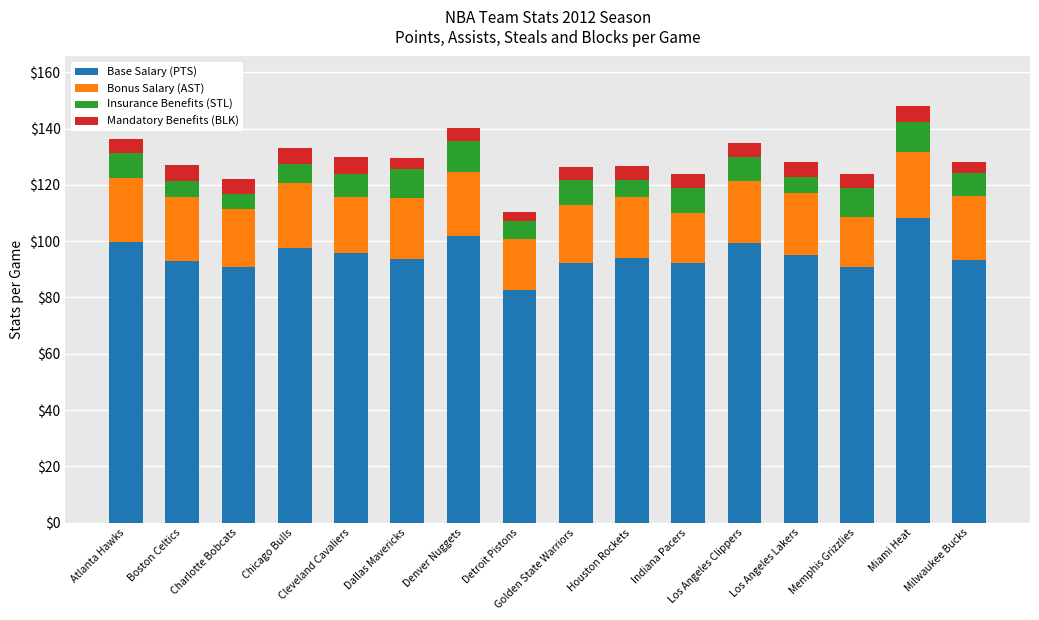

What is the average value of the Base Salary (PTS) series?

95.0